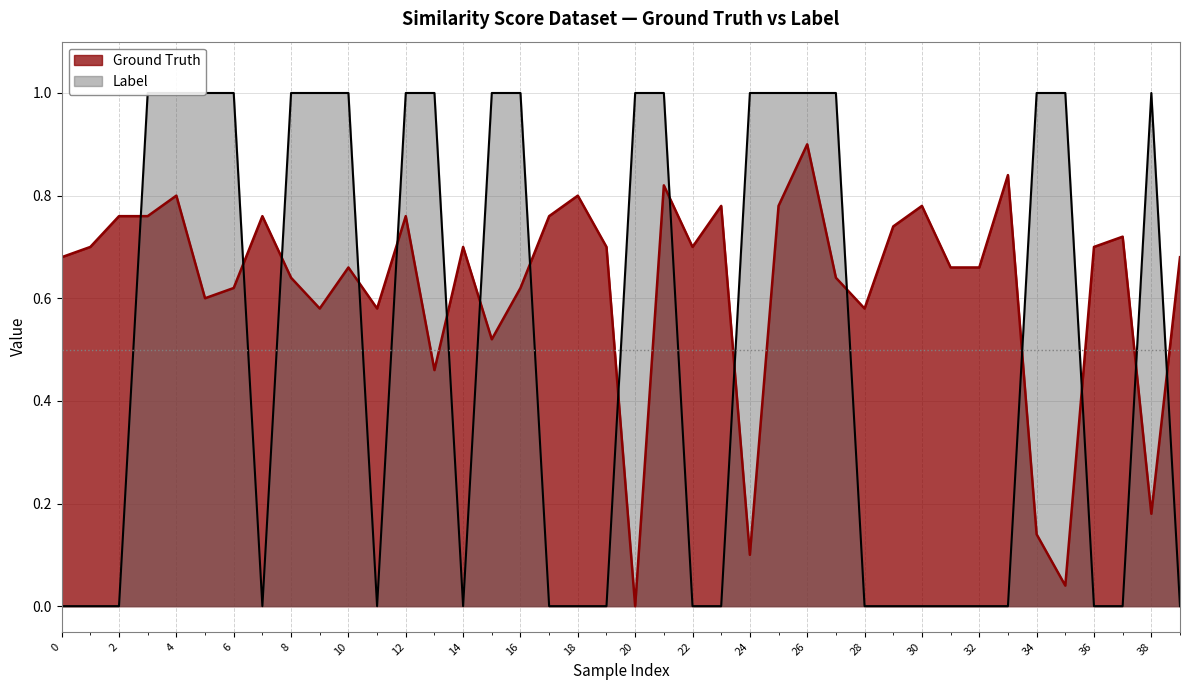

List the labels in order of Label value, largest first.

3, 4, 5, 6, 8, 9, 10, 12, 13, 15, 16, 20, 21, 24, 25, 26, 27, 34, 35, 38, 0, 1, 2, 7, 11, 14, 17, 18, 19, 22, 23, 28, 29, 30, 31, 32, 33, 36, 37, 39